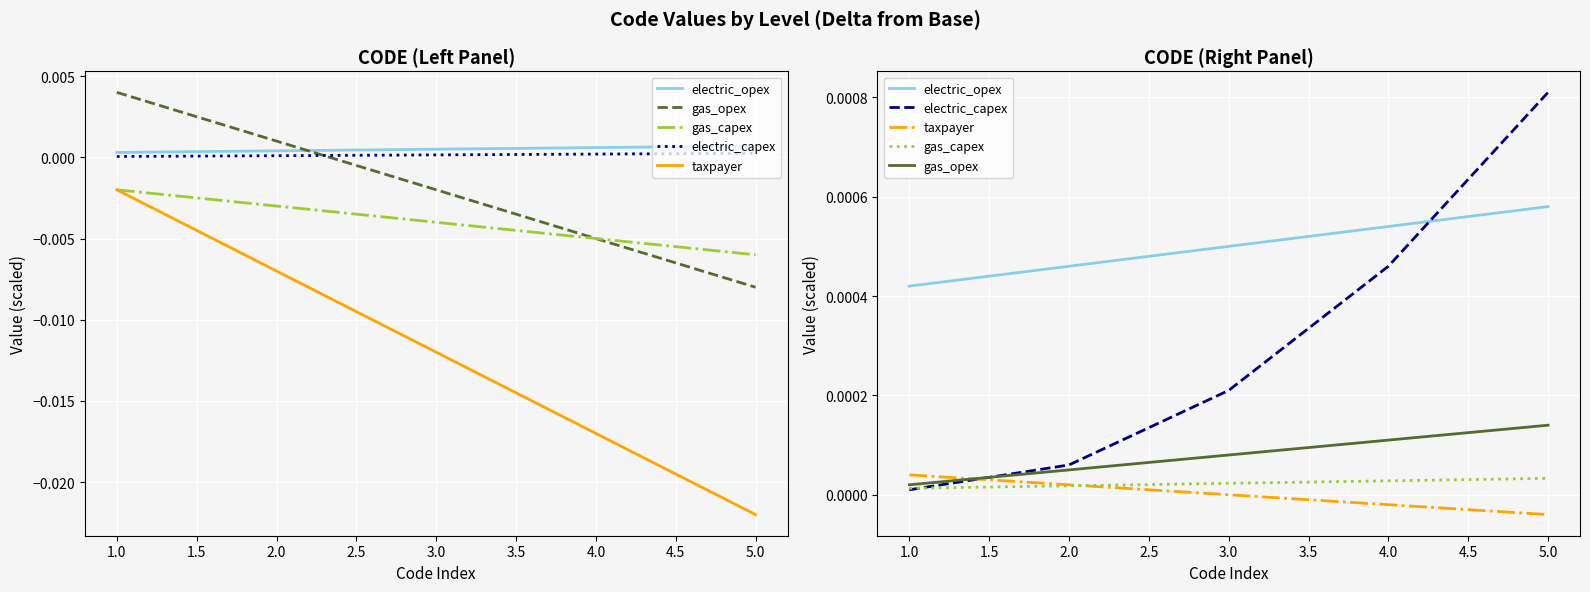

True or false: gas_opex has more than 0 interior local peaks.

False